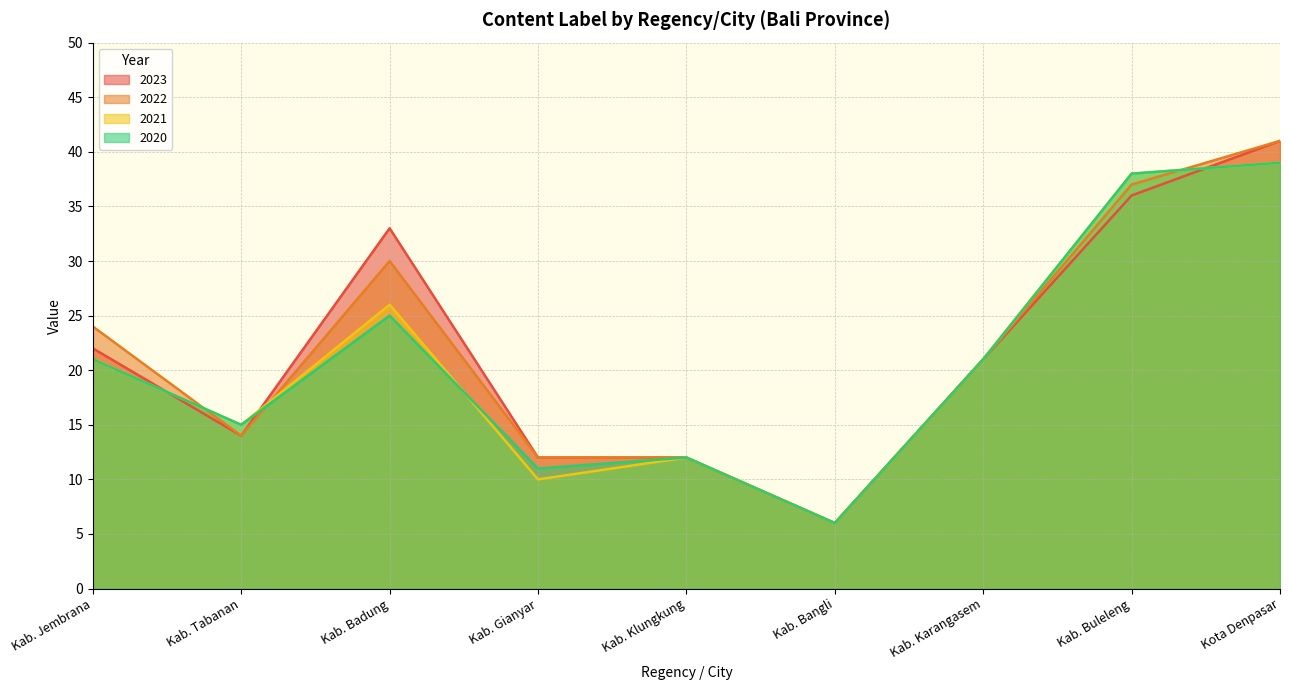

What are all the series names shown in the legend?

2023, 2022, 2021, 2020